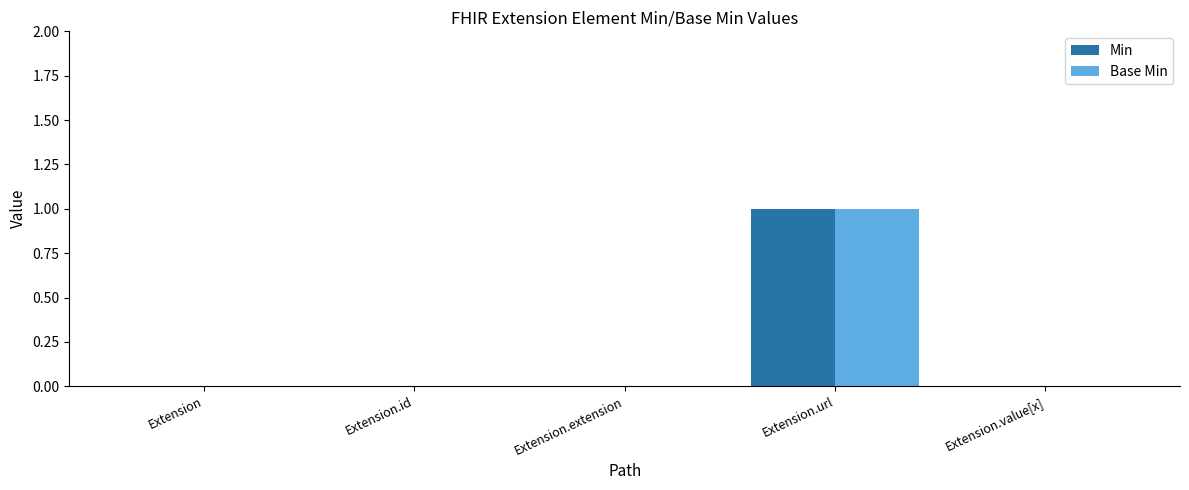

How many distinct data groups are displayed?

2